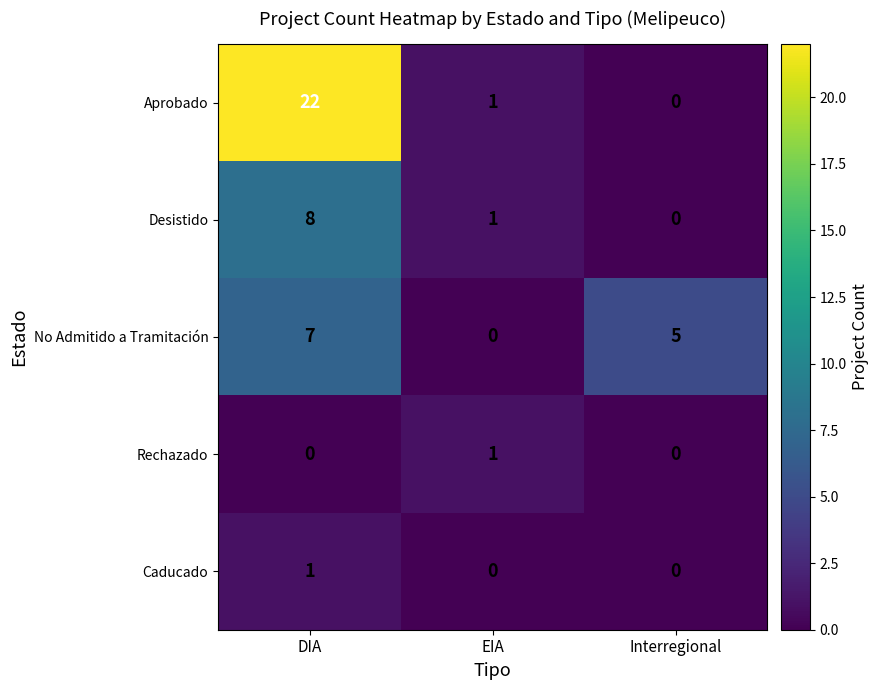

Reading right to left, transcribe all the data shown in this chart.

Aprobado: 0	1	22
Desistido: 0	1	8
No Admitido a Tramitación: 5	0	7
Rechazado: 0	1	0
Caducado: 0	0	1